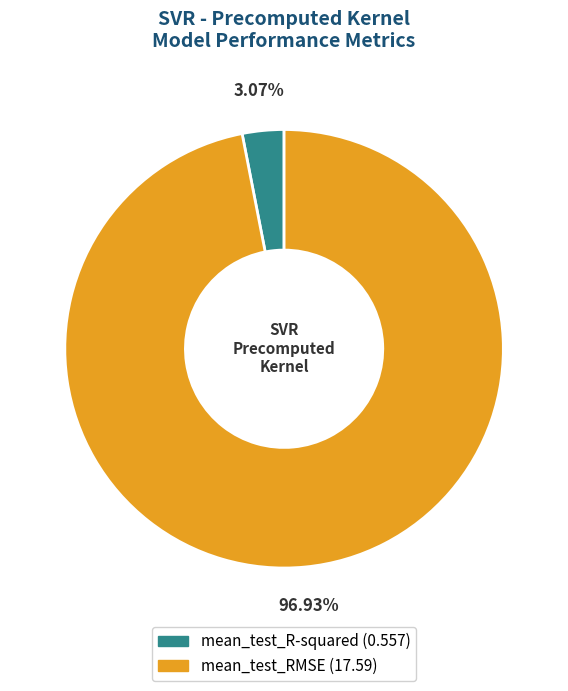

What portion of the pie excludes mean_test_RMSE?

3.1%